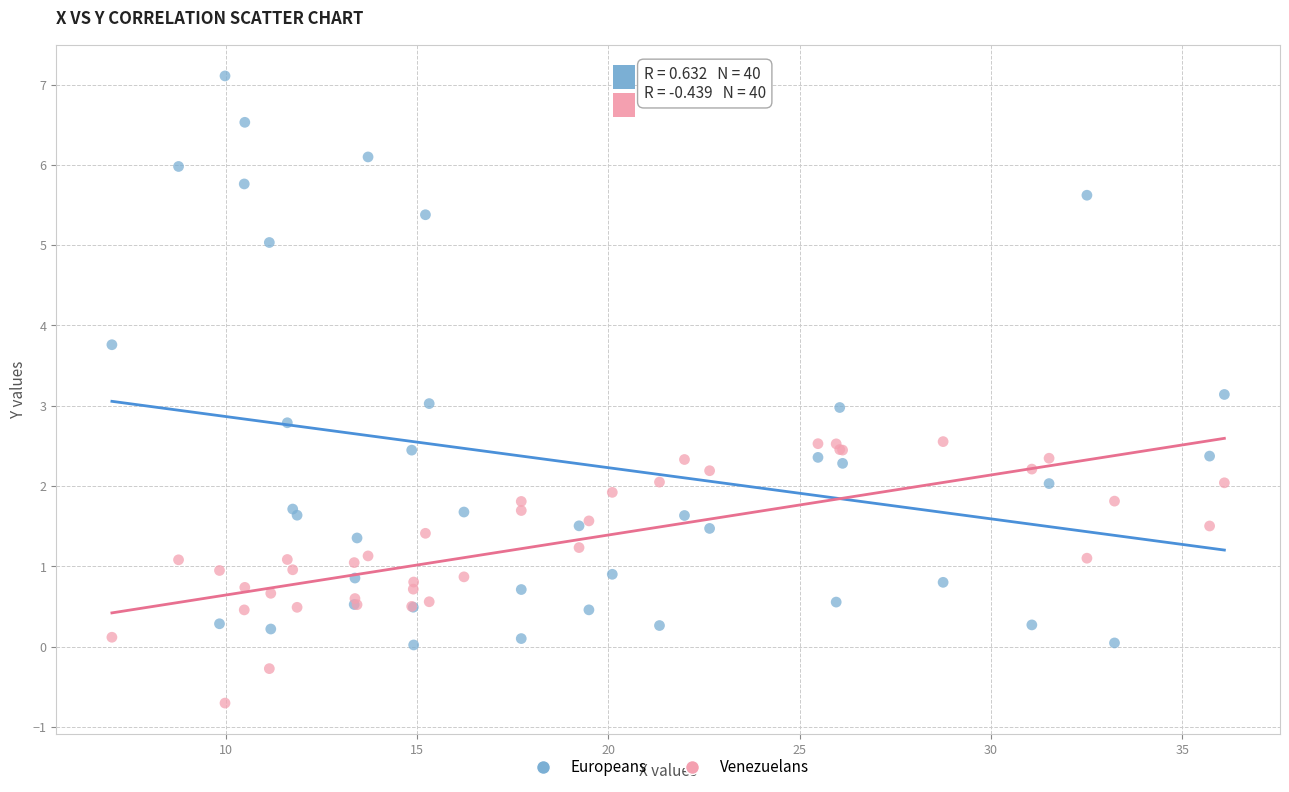

Which series reaches the minimum Y coordinate?

Venezuelans